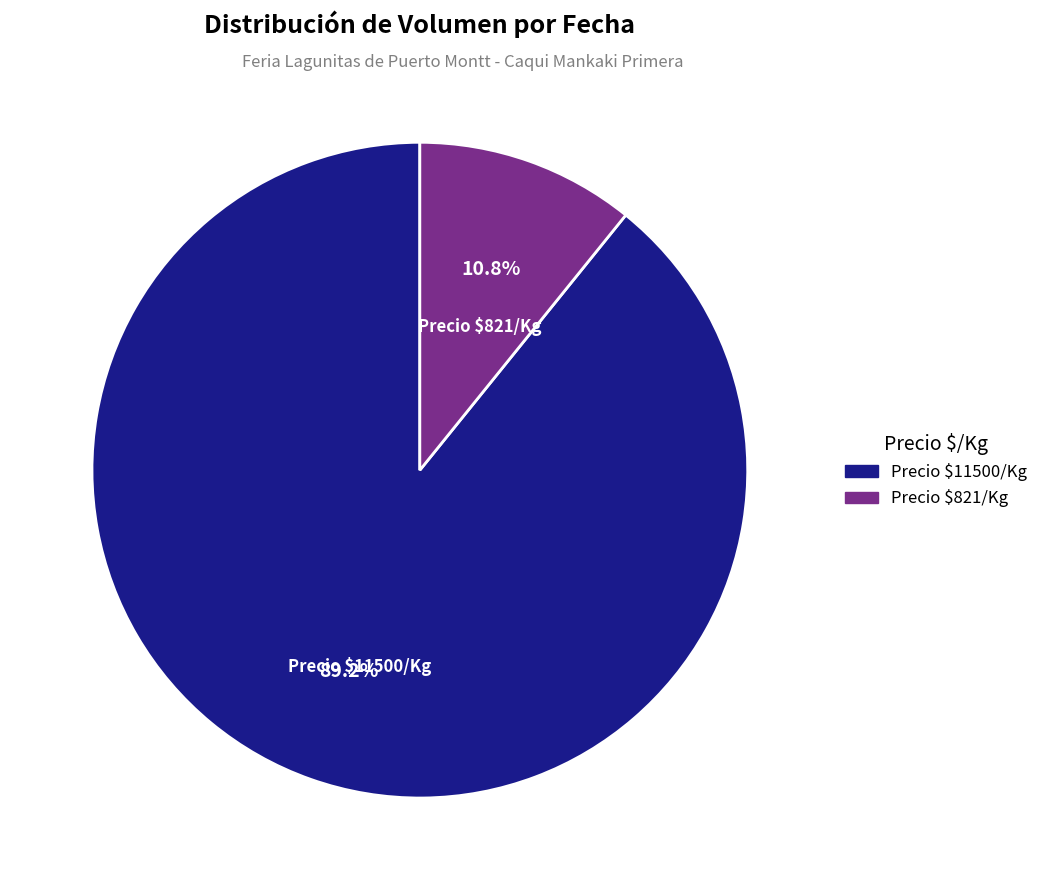

Is there any slice that represents more than half of the pie?

Yes